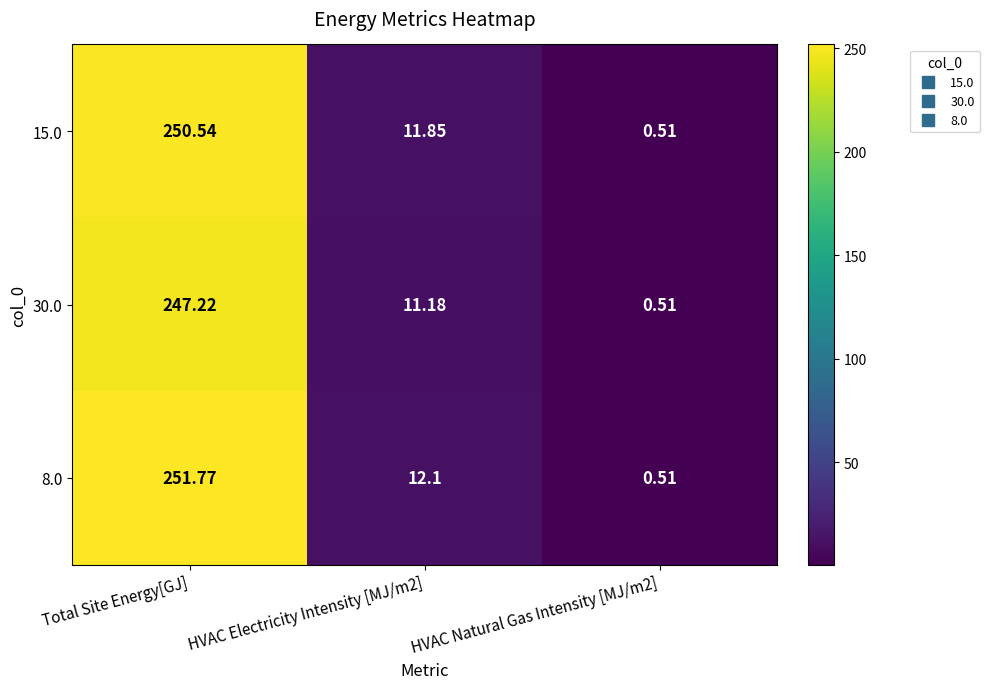

At which category does the chart reach its peak across all series?

Total Site Energy[GJ]